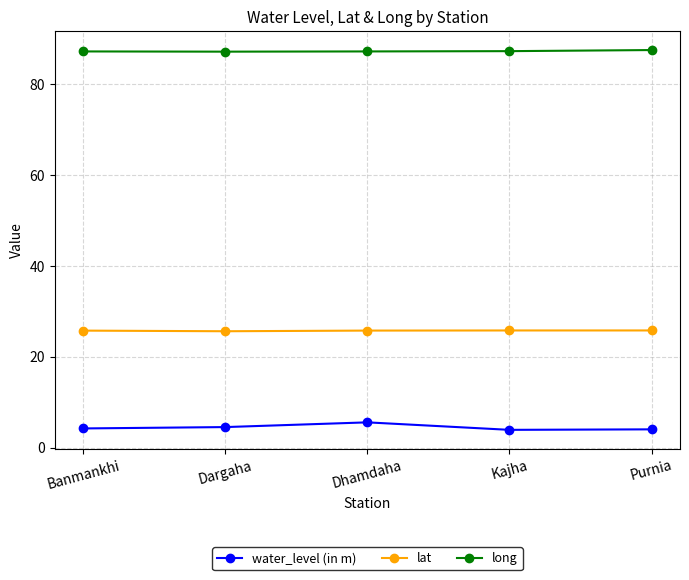

Where is the first local maximum for water_level (in m)?

Dhamdaha